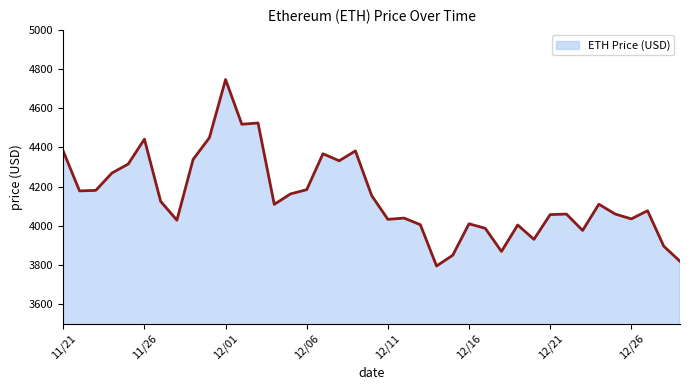

What is the maximum value shown in the chart?

4746.4